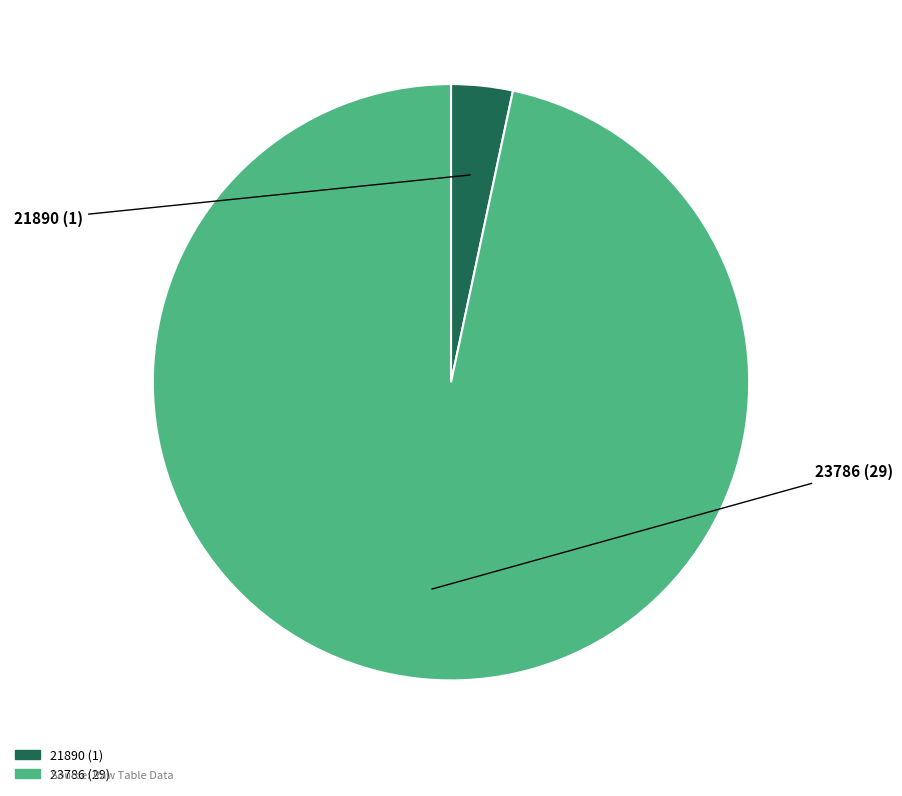

Do 23786 and 21890 together represent more than half of the pie?

Yes